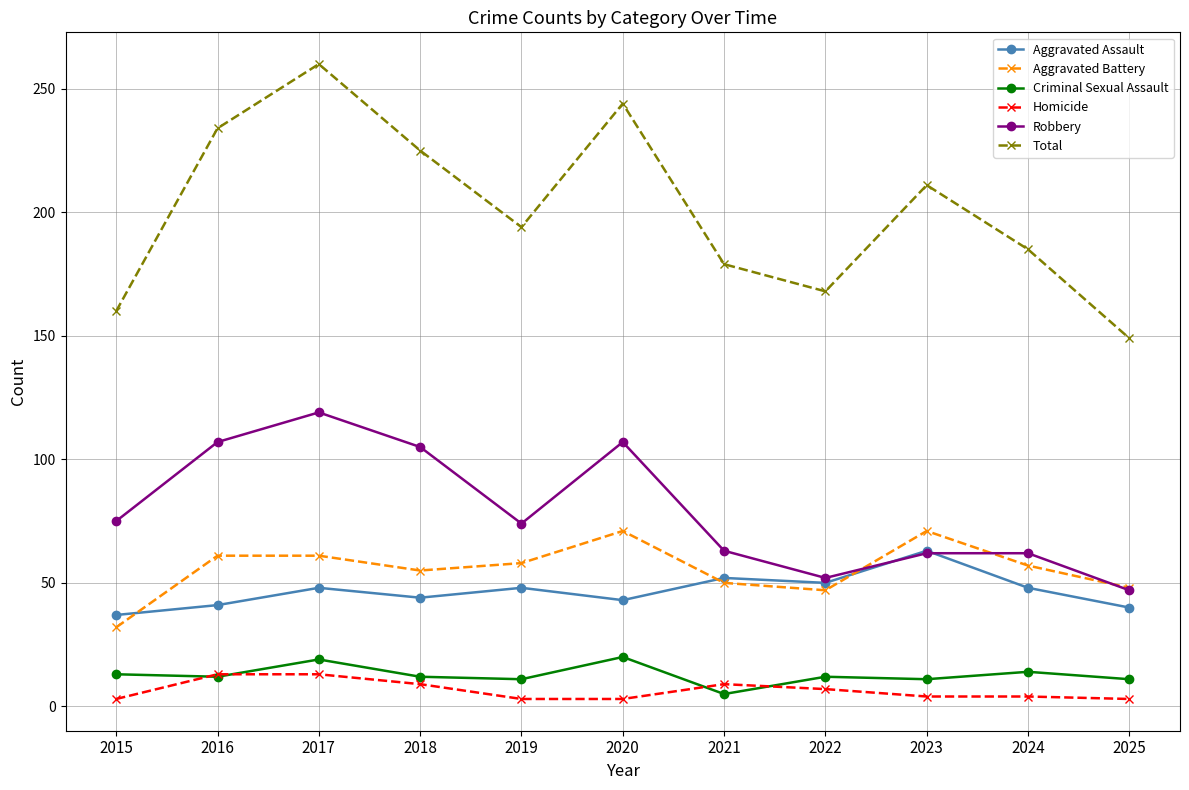

What is the sum of all Aggravated Battery values?

611